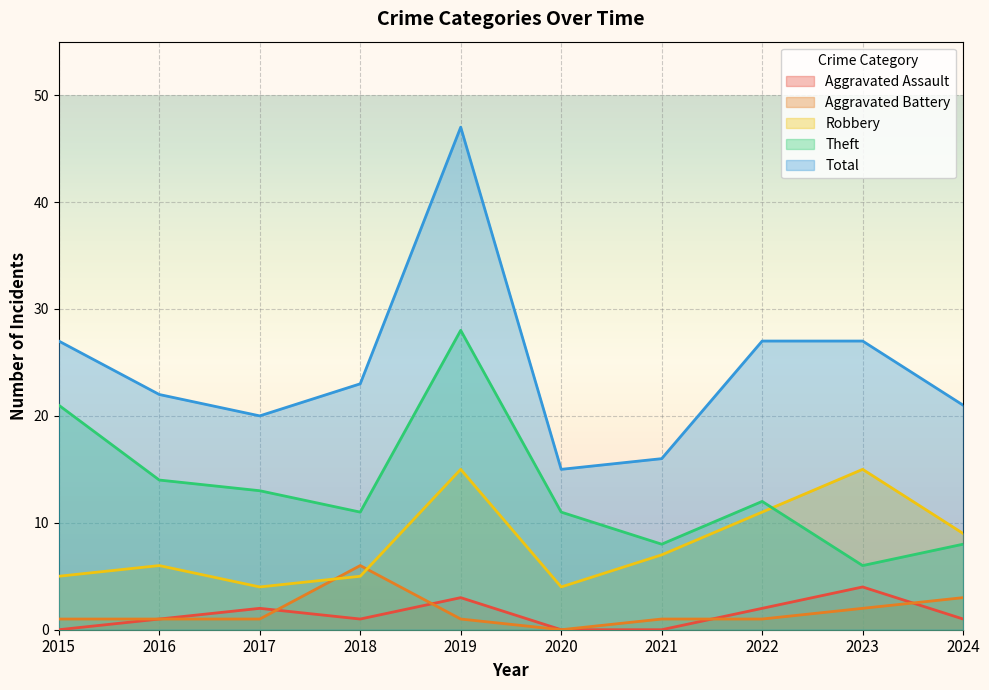

What is the value of the Aggravated Assault point at the 9th from the left?

4